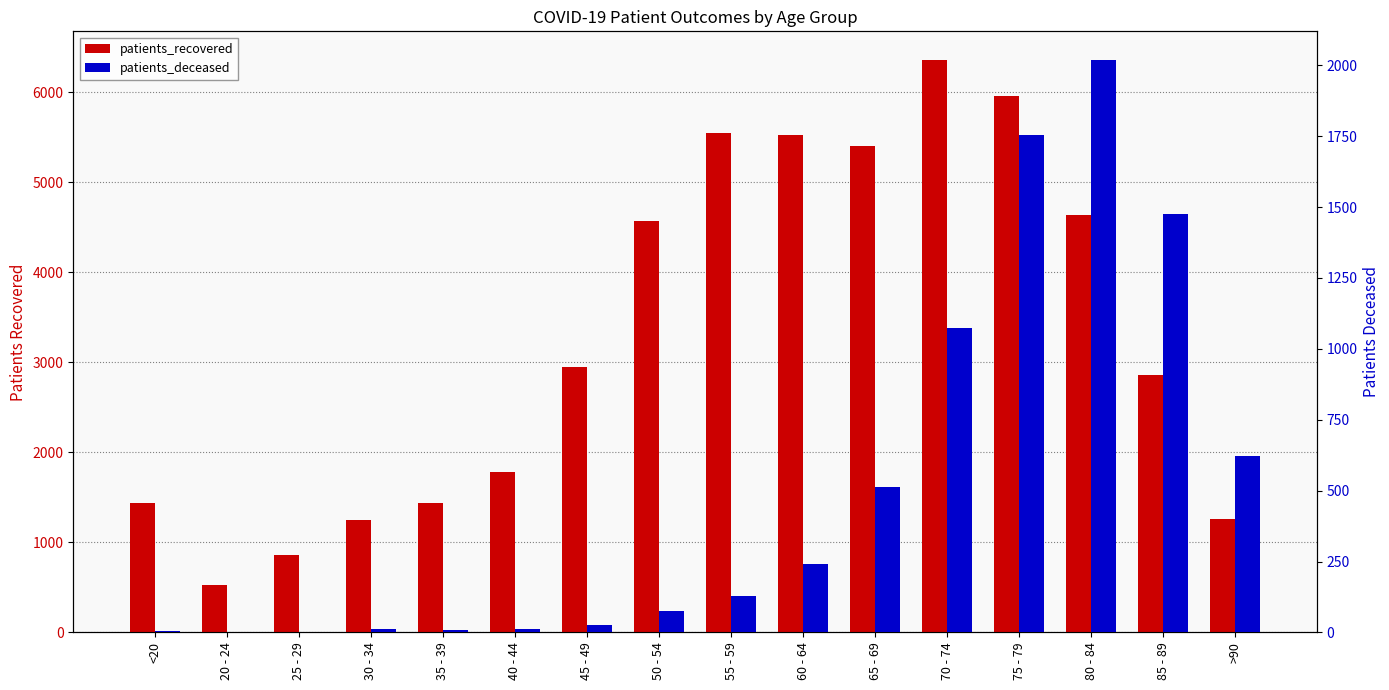

What is the difference between the maximum and minimum values in the patients_recovered series?

5833